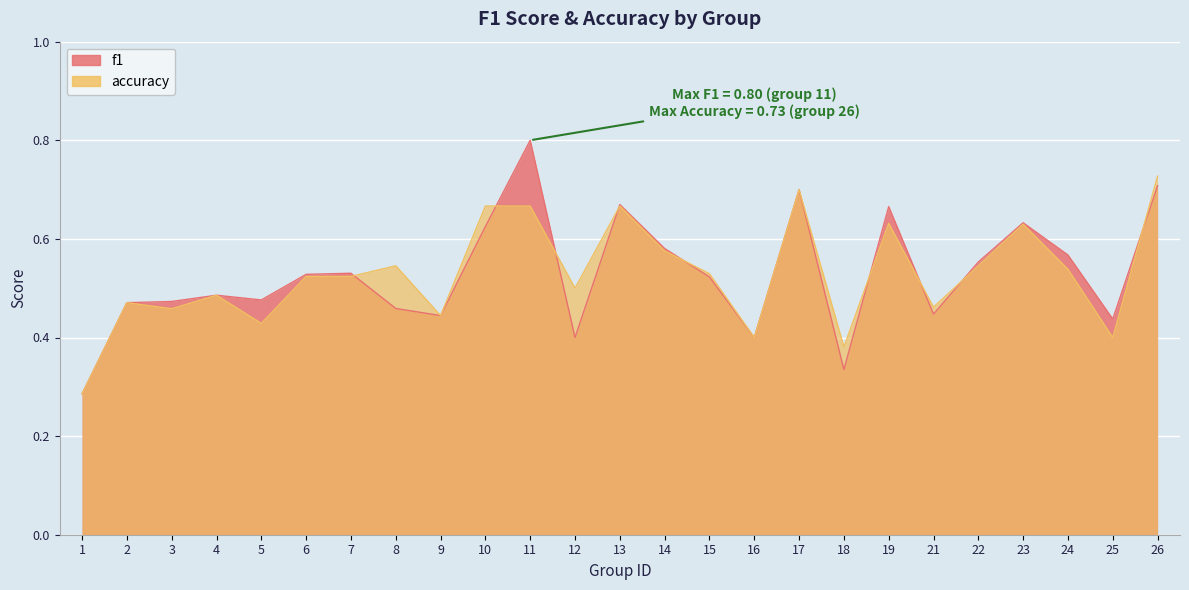

True or false: f1 has a value of 0.2 at 21.

False